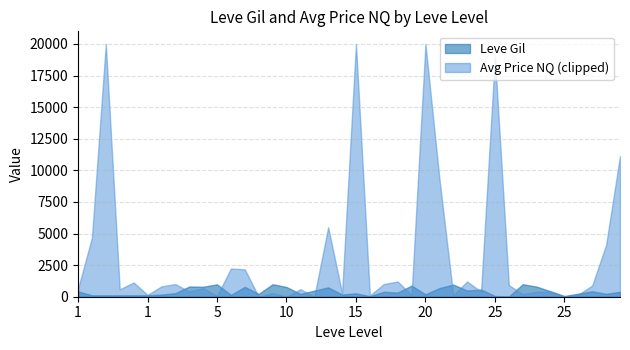

What are all the series names shown in the legend?

Leve Gil, Avg Price NQ (clipped)